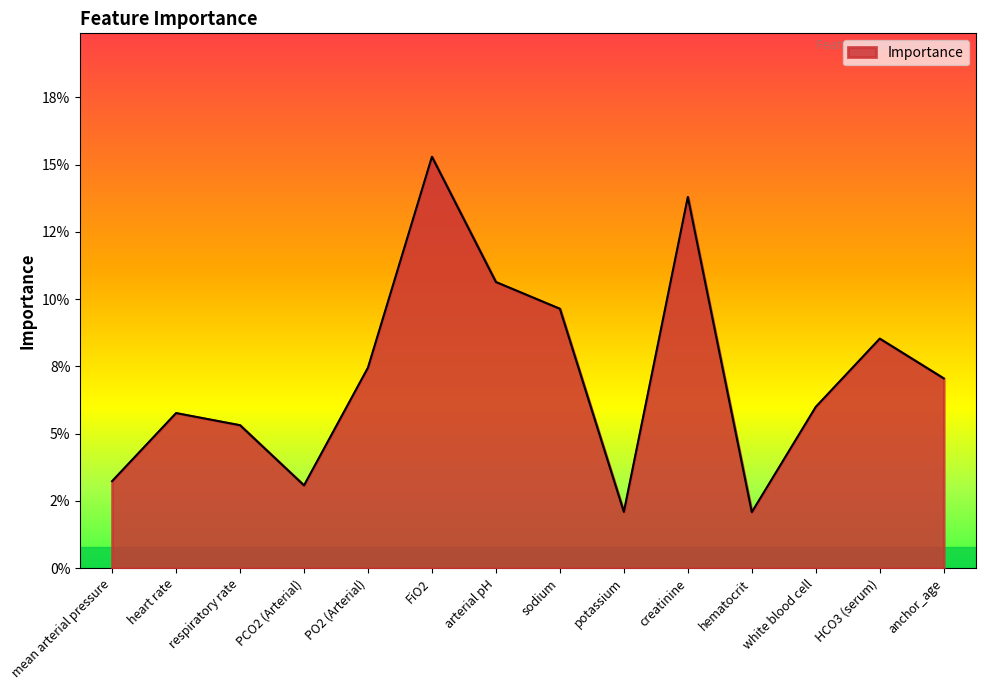

Is it true that the value at sodium is 0.1?

True